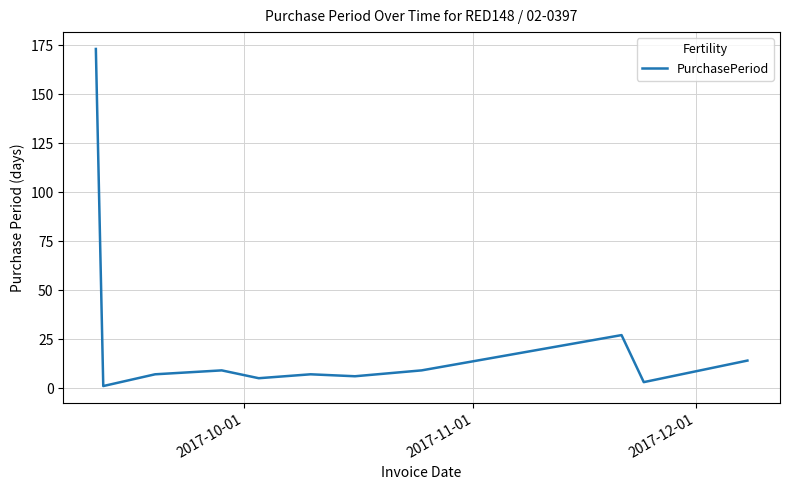

What is the maximum value shown in the chart?

173